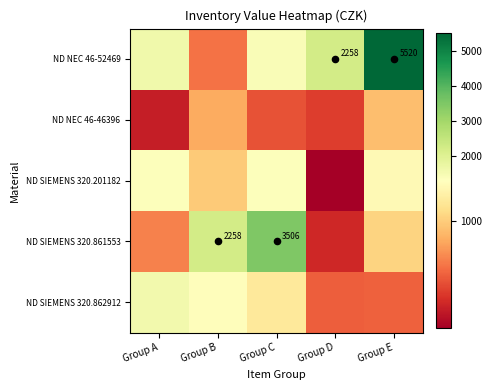

Is it true that ND SIEMENS 320.862912 equals 233.0 at Group E?

False